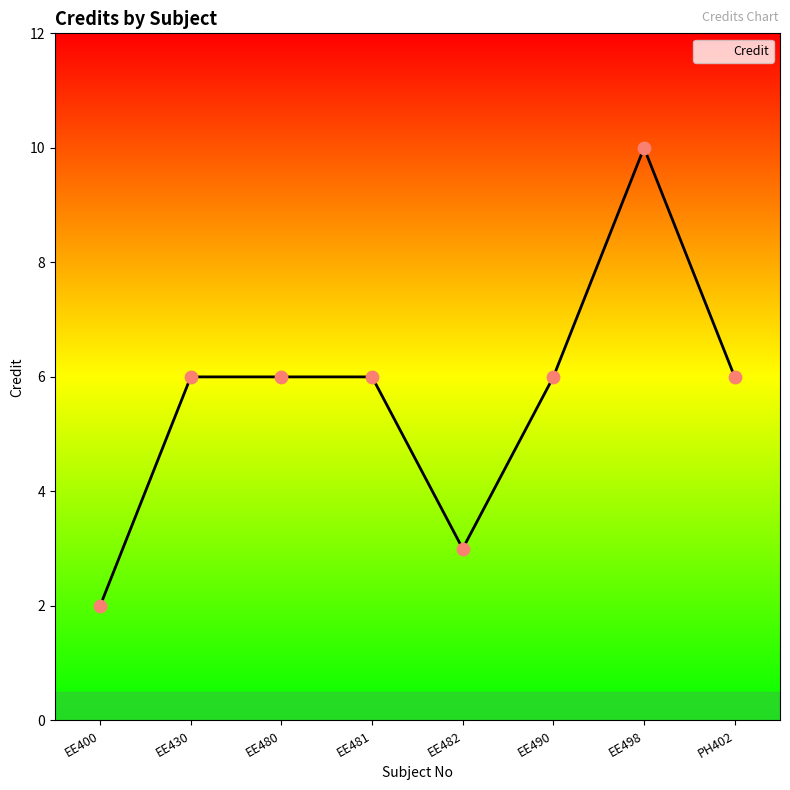

What is the change in value from EE482 to PH402?

+3